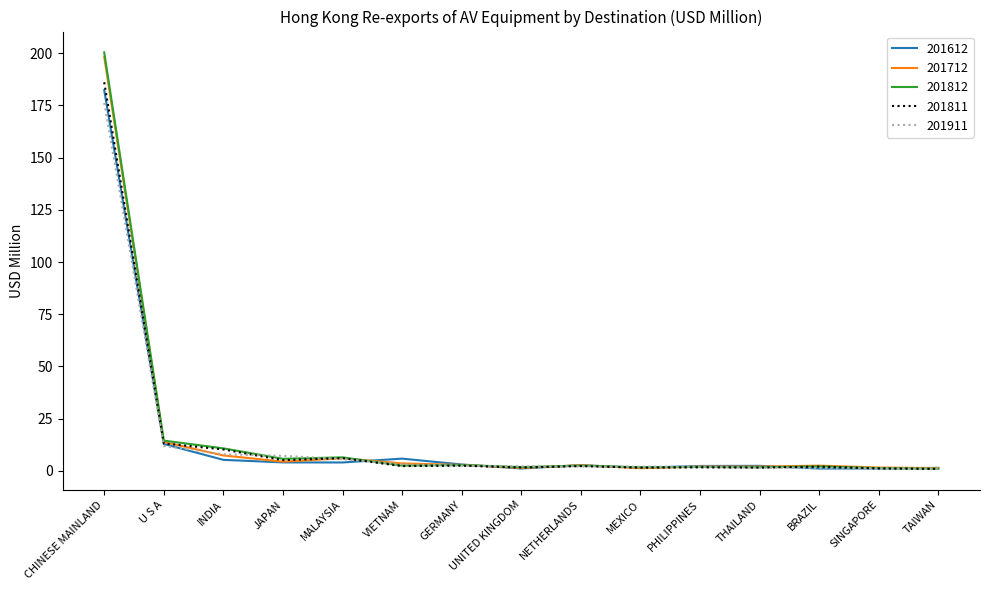

What position from the left is INDIA?

3